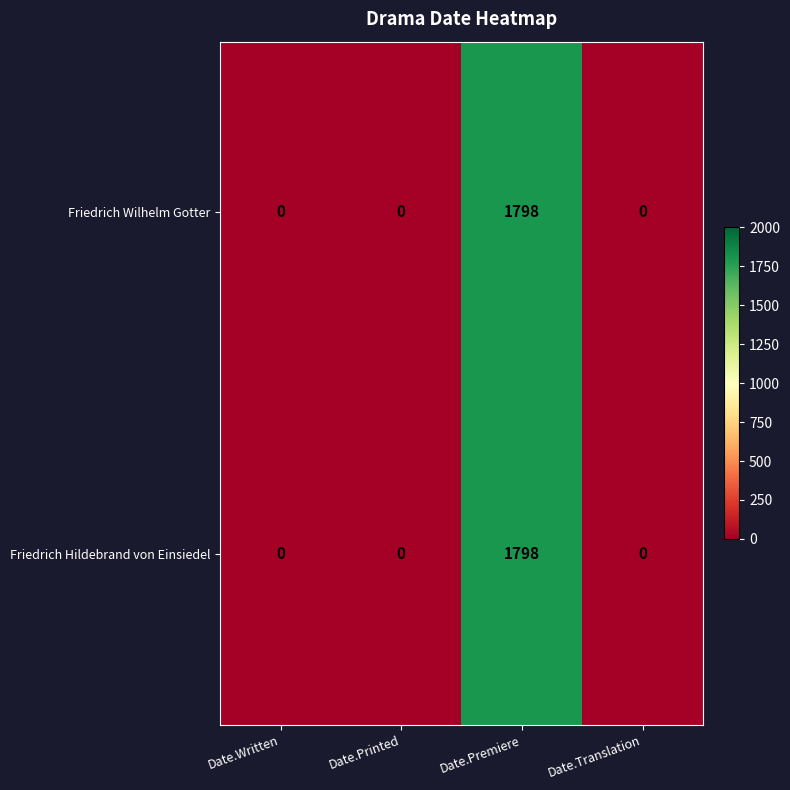

What is the difference between the maximum and minimum values in the Friedrich Hildebrand von Einsiedel series?

1798